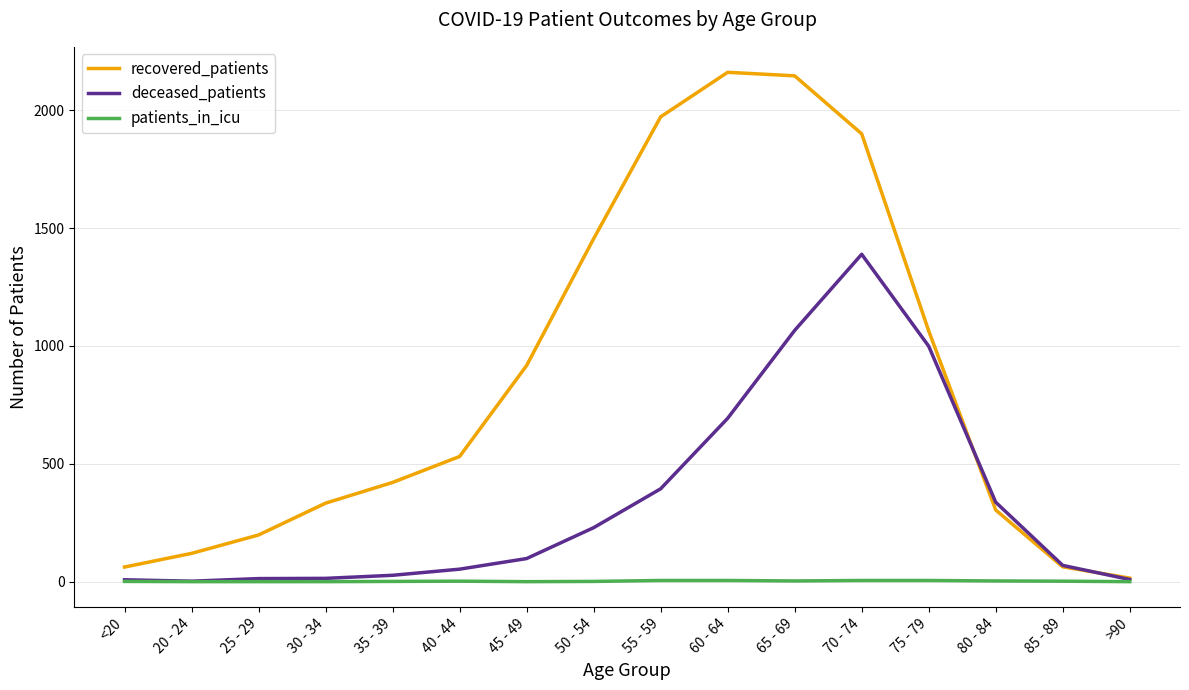

At how many categories does at least one series exceed 1944?

3